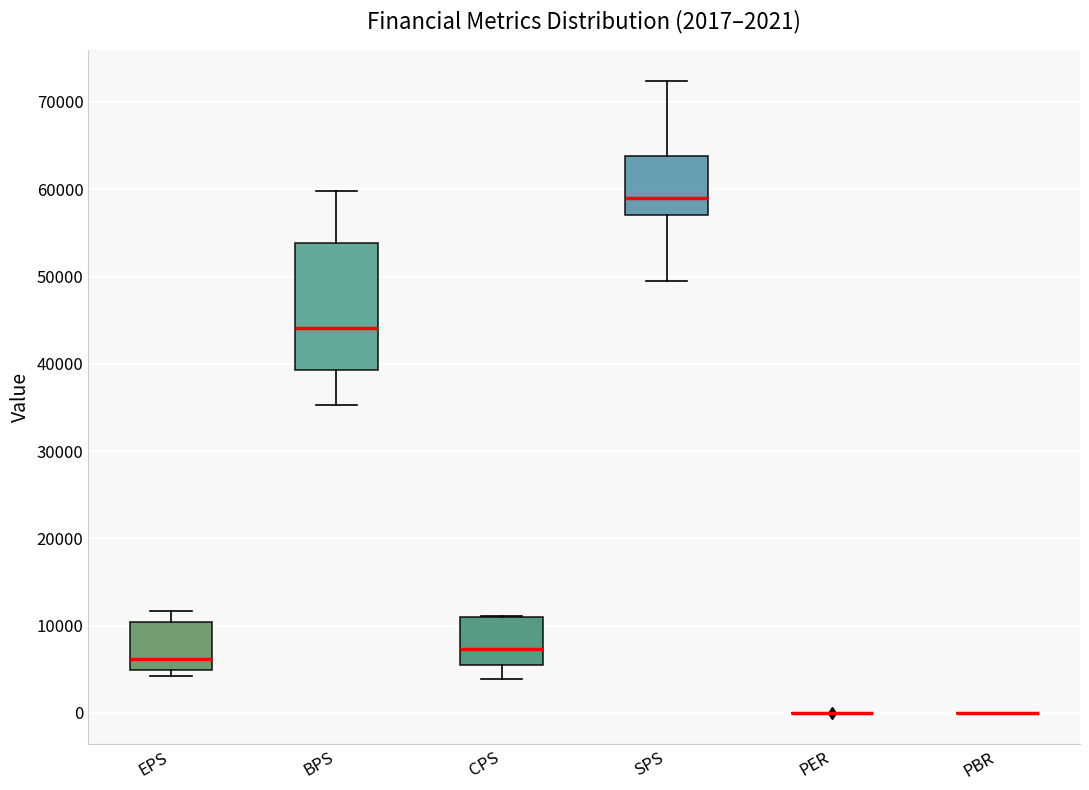

Which box is the tallest, from its lower edge to its upper edge?

BPS